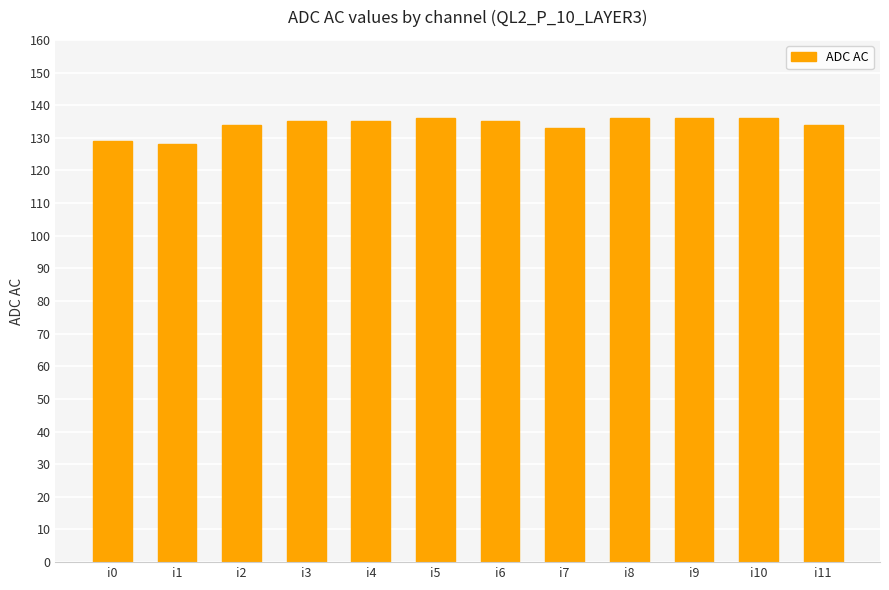

What is the sum of the values at i3 and i9?

271